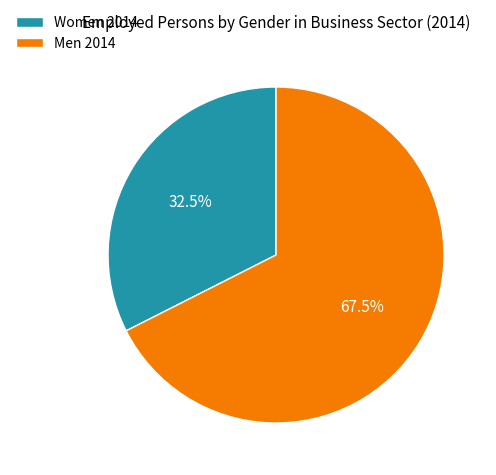

Which slice represents more than half of the pie?

Men 2014